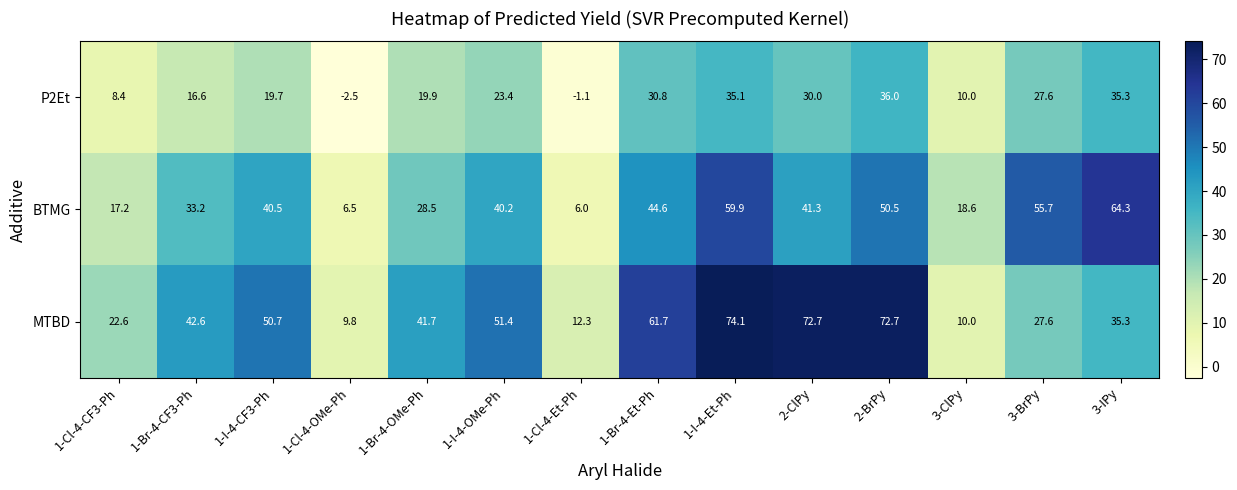

Between 1-Br-4-Et-Ph and 1-I-4-Et-Ph, which series saw the biggest shift?

BTMG